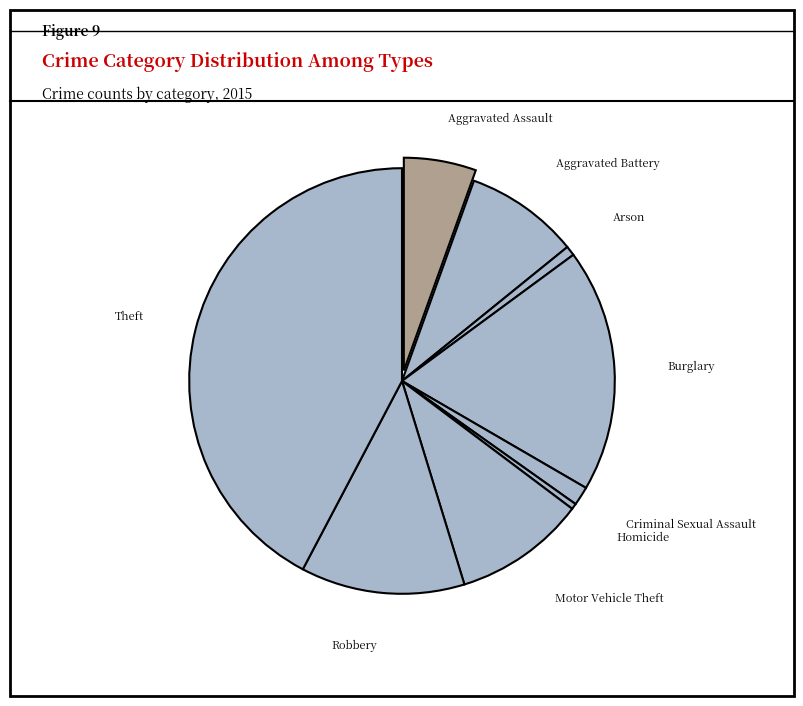

Is there any slice that represents more than half of the pie?

No